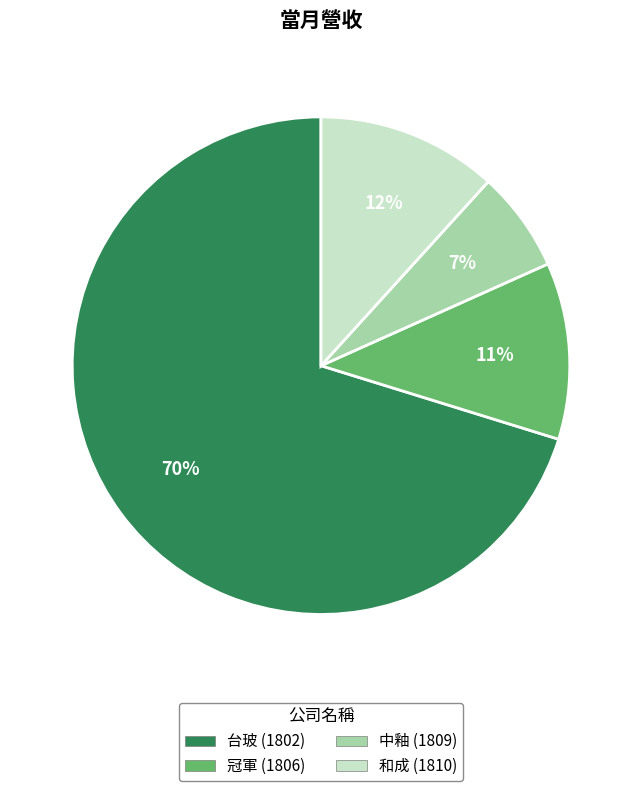

What percentage is the 中釉 slice, to the nearest percent?

7%